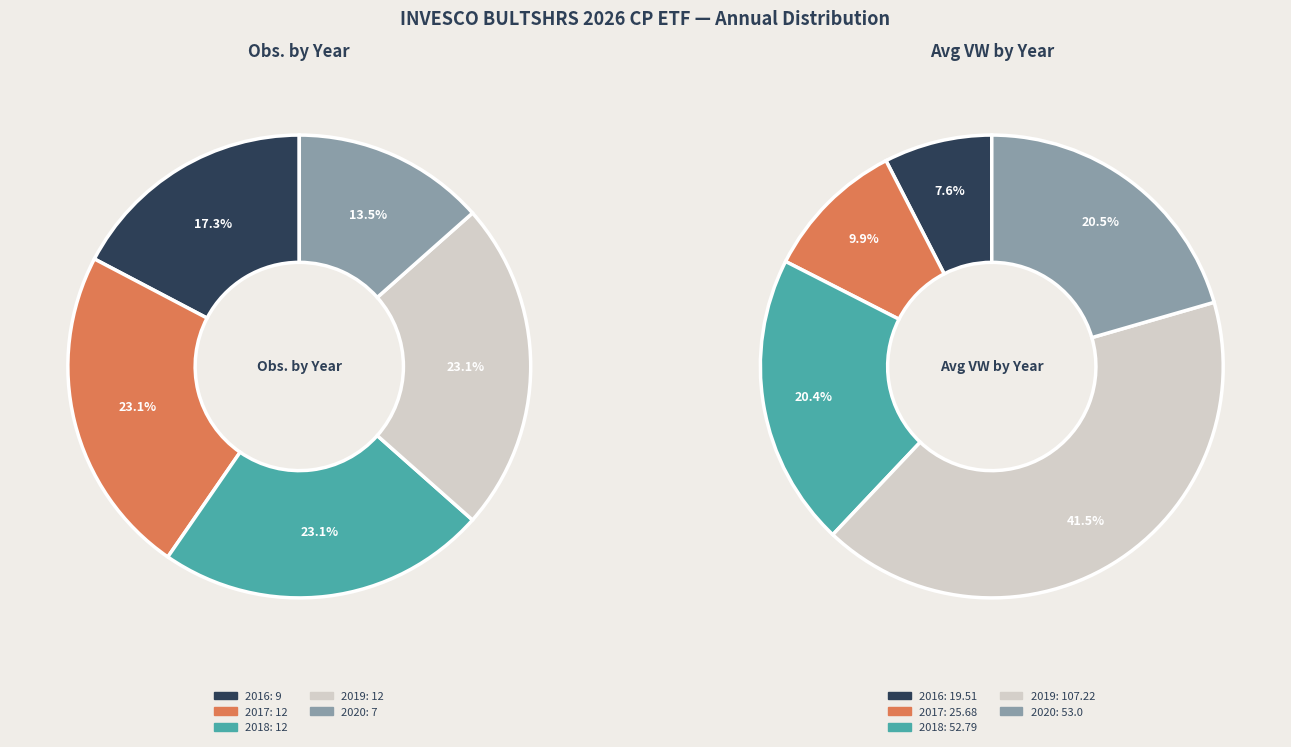

To the nearest percent, what is the combined percentage of 2017 and 2020?

37%